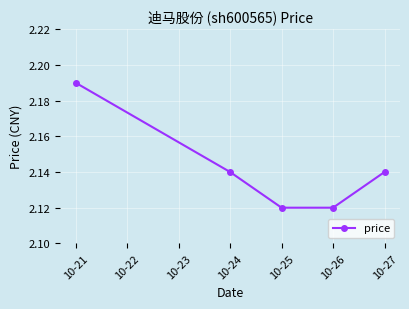

Is it true that the value at 10-24 is 0.4?

False